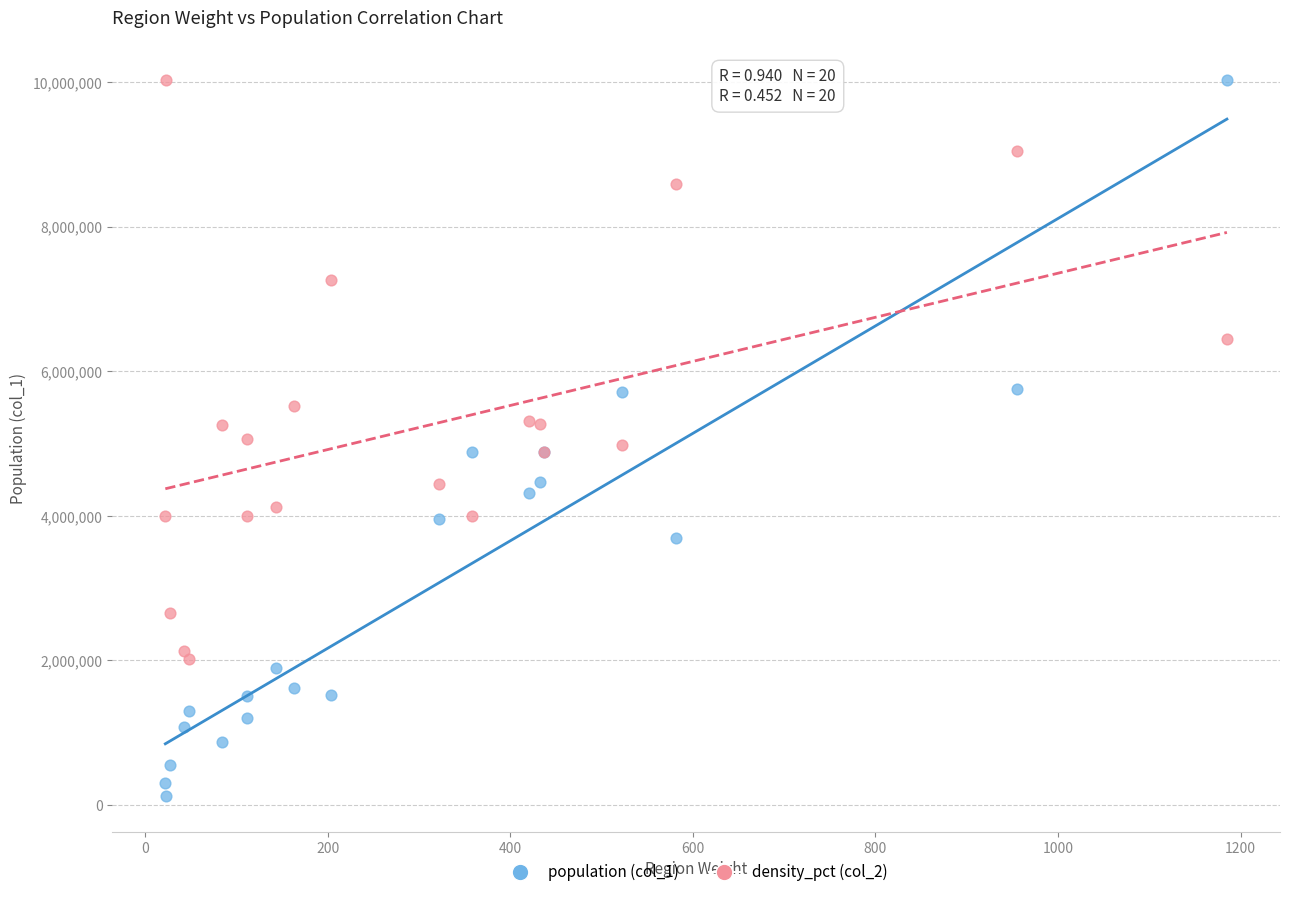

Which series has the largest Y range (max minus min)?

population (col_1)